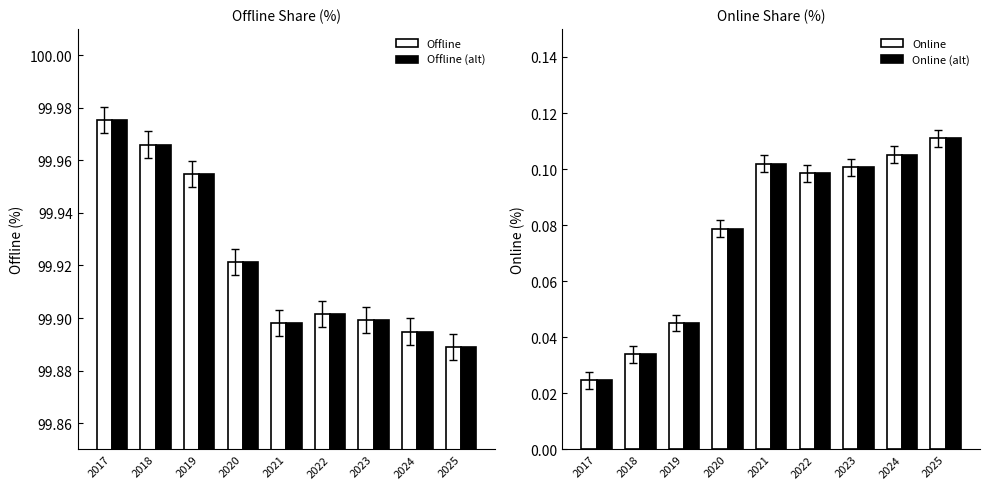

What is the sum of the Offline values at 2023 and 2017?

199.9